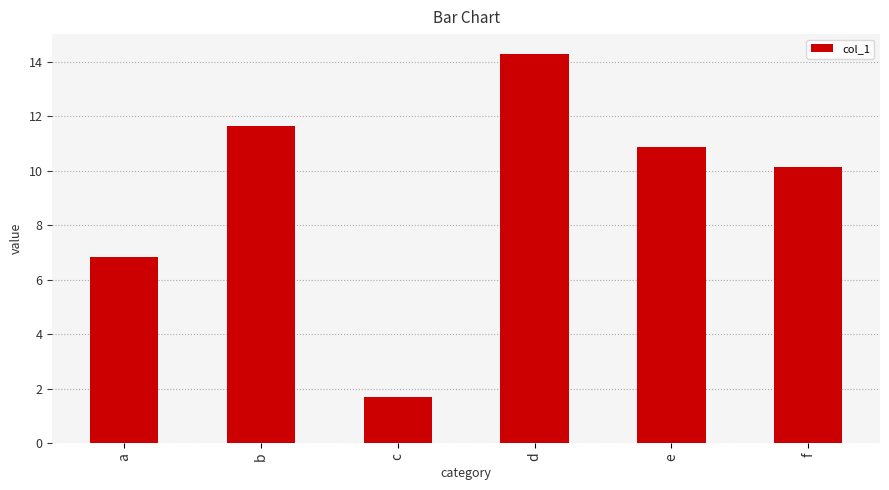

Read the value at d.

14.3